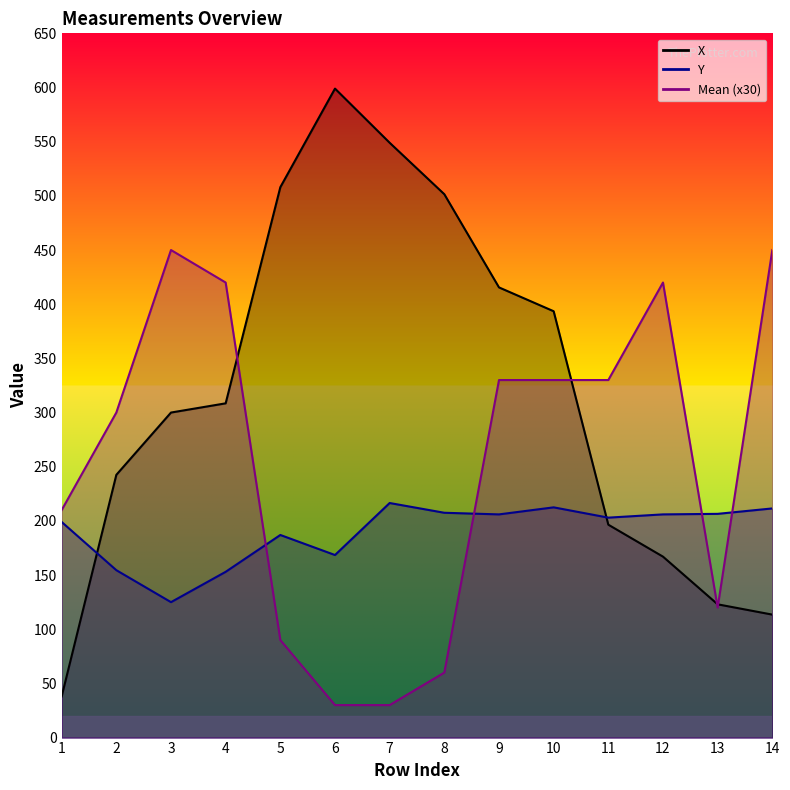

At which category is the sum across all series the highest?

9